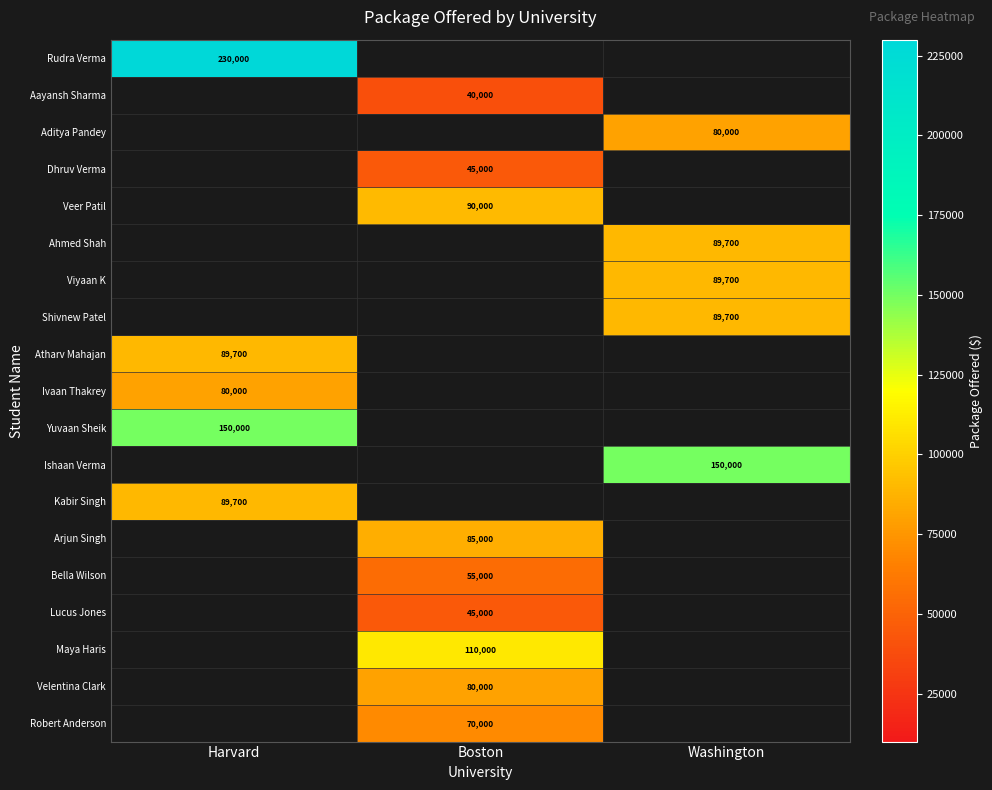

True or false: Atharv Mahajan has a value of 137343 at Harvard.

False